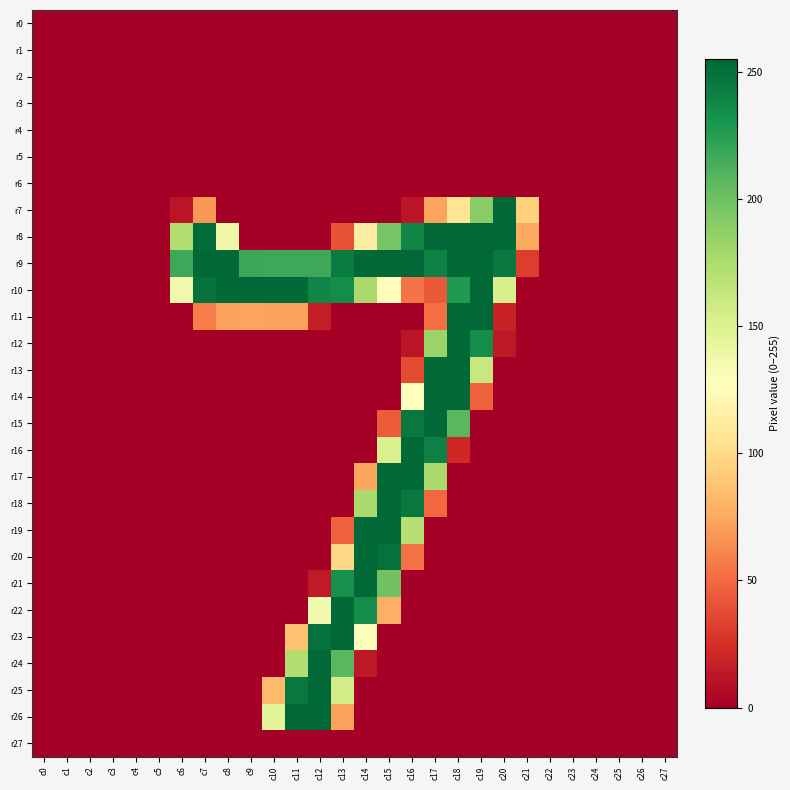

Reading left to right, list all the values displayed in this chart.

r0: c0=0	c1=0	c2=0	c3=0	c4=0	c5=0	c6=0	c7=0	c8=0	c9=0	c10=0	c11=0	c12=0	c13=0	c14=0	c15=0	c16=0	c17=0	c18=0	c19=0	c20=0	c21=0	c22=0	c23=0	c24=0	c25=0	c26=0	c27=0
r1: c0=0	c1=0	c2=0	c3=0	c4=0	c5=0	c6=0	c7=0	c8=0	c9=0	c10=0	c11=0	c12=0	c13=0	c14=0	c15=0	c16=0	c17=0	c18=0	c19=0	c20=0	c21=0	c22=0	c23=0	c24=0	c25=0	c26=0	c27=0
r2: c0=0	c1=0	c2=0	c3=0	c4=0	c5=0	c6=0	c7=0	c8=0	c9=0	c10=0	c11=0	c12=0	c13=0	c14=0	c15=0	c16=0	c17=0	c18=0	c19=0	c20=0	c21=0	c22=0	c23=0	c24=0	c25=0	c26=0	c27=0
r3: c0=0	c1=0	c2=0	c3=0	c4=0	c5=0	c6=0	c7=0	c8=0	c9=0	c10=0	c11=0	c12=0	c13=0	c14=0	c15=0	c16=0	c17=0	c18=0	c19=0	c20=0	c21=0	c22=0	c23=0	c24=0	c25=0	c26=0	c27=0
r4: c0=0	c1=0	c2=0	c3=0	c4=0	c5=0	c6=0	c7=0	c8=0	c9=0	c10=0	c11=0	c12=0	c13=0	c14=0	c15=0	c16=0	c17=0	c18=0	c19=0	c20=0	c21=0	c22=0	c23=0	c24=0	c25=0	c26=0	c27=0
r5: c0=0	c1=0	c2=0	c3=0	c4=0	c5=0	c6=0	c7=0	c8=0	c9=0	c10=0	c11=0	c12=0	c13=0	c14=0	c15=0	c16=0	c17=0	c18=0	c19=0	c20=0	c21=0	c22=0	c23=0	c24=0	c25=0	c26=0	c27=0
r6: c0=0	c1=0	c2=0	c3=0	c4=0	c5=0	c6=0	c7=0	c8=0	c9=0	c10=0	c11=0	c12=0	c13=0	c14=0	c15=0	c16=0	c17=0	c18=0	c19=0	c20=0	c21=0	c22=0	c23=0	c24=0	c25=0	c26=0	c27=0
r7: c0=0	c1=0	c2=0	c3=0	c4=0	c5=0	c6=11	c7=68	c8=0	c9=0	c10=0	c11=0	c12=0	c13=0	c14=0	c15=0	c16=11	c17=73	c18=106	c19=190	c20=254	c21=95	c22=0	c23=0	c24=0	c25=0	c26=0	c27=0
r8: c0=0	c1=0	c2=0	c3=0	c4=0	c5=0	c6=173	c7=252	c8=138	c9=0	c10=0	c11=0	c12=0	c13=40	c14=114	c15=197	c16=239	c17=254	c18=254	c19=254	c20=254	c21=75	c22=0	c23=0	c24=0	c25=0	c26=0	c27=0
r9: c0=0	c1=0	c2=0	c3=0	c4=0	c5=0	c6=218	c7=254	c8=254	c9=219	c10=218	c11=218	c12=218	c13=244	c14=254	c15=254	c16=254	c17=241	c18=254	c19=254	c20=246	c21=31	c22=0	c23=0	c24=0	c25=0	c26=0	c27=0
r10: c0=0	c1=0	c2=0	c3=0	c4=0	c5=0	c6=137	c7=250	c8=254	c9=254	c10=254	c11=254	c12=239	c13=235	c14=177	c15=126	c16=54	c17=43	c18=228	c19=254	c20=153	c21=0	c22=0	c23=0	c24=0	c25=0	c26=0	c27=0
r11: c0=0	c1=0	c2=0	c3=0	c4=0	c5=0	c6=0	c7=57	c8=72	c9=73	c10=72	c11=72	c12=16	c13=0	c14=0	c15=0	c16=0	c17=51	c18=254	c19=254	c20=18	c21=0	c22=0	c23=0	c24=0	c25=0	c26=0	c27=0
r12: c0=0	c1=0	c2=0	c3=0	c4=0	c5=0	c6=0	c7=0	c8=0	c9=0	c10=0	c11=0	c12=0	c13=0	c14=0	c15=0	c16=11	c17=183	c18=254	c19=235	c20=13	c21=0	c22=0	c23=0	c24=0	c25=0	c26=0	c27=0
r13: c0=0	c1=0	c2=0	c3=0	c4=0	c5=0	c6=0	c7=0	c8=0	c9=0	c10=0	c11=0	c12=0	c13=0	c14=0	c15=0	c16=37	c17=254	c18=254	c19=162	c20=0	c21=0	c22=0	c23=0	c24=0	c25=0	c26=0	c27=0
r14: c0=0	c1=0	c2=0	c3=0	c4=0	c5=0	c6=0	c7=0	c8=0	c9=0	c10=0	c11=0	c12=0	c13=0	c14=0	c15=0	c16=128	c17=254	c18=254	c19=46	c20=0	c21=0	c22=0	c23=0	c24=0	c25=0	c26=0	c27=0
r15: c0=0	c1=0	c2=0	c3=0	c4=0	c5=0	c6=0	c7=0	c8=0	c9=0	c10=0	c11=0	c12=0	c13=0	c14=0	c15=44	c16=246	c17=254	c18=208	c19=0	c20=0	c21=0	c22=0	c23=0	c24=0	c25=0	c26=0	c27=0
r16: c0=0	c1=0	c2=0	c3=0	c4=0	c5=0	c6=0	c7=0	c8=0	c9=0	c10=0	c11=0	c12=0	c13=0	c14=0	c15=152	c16=254	c17=241	c18=21	c19=0	c20=0	c21=0	c22=0	c23=0	c24=0	c25=0	c26=0	c27=0
r17: c0=0	c1=0	c2=0	c3=0	c4=0	c5=0	c6=0	c7=0	c8=0	c9=0	c10=0	c11=0	c12=0	c13=0	c14=74	c15=254	c16=254	c17=177	c18=0	c19=0	c20=0	c21=0	c22=0	c23=0	c24=0	c25=0	c26=0	c27=0
r18: c0=0	c1=0	c2=0	c3=0	c4=0	c5=0	c6=0	c7=0	c8=0	c9=0	c10=0	c11=0	c12=0	c13=0	c14=177	c15=254	c16=246	c17=49	c18=0	c19=0	c20=0	c21=0	c22=0	c23=0	c24=0	c25=0	c26=0	c27=0
r19: c0=0	c1=0	c2=0	c3=0	c4=0	c5=0	c6=0	c7=0	c8=0	c9=0	c10=0	c11=0	c12=0	c13=46	c14=254	c15=254	c16=171	c17=0	c18=0	c19=0	c20=0	c21=0	c22=0	c23=0	c24=0	c25=0	c26=0	c27=0
r20: c0=0	c1=0	c2=0	c3=0	c4=0	c5=0	c6=0	c7=0	c8=0	c9=0	c10=0	c11=0	c12=0	c13=98	c14=255	c15=250	c16=53	c17=0	c18=0	c19=0	c20=0	c21=0	c22=0	c23=0	c24=0	c25=0	c26=0	c27=0
r21: c0=0	c1=0	c2=0	c3=0	c4=0	c5=0	c6=0	c7=0	c8=0	c9=0	c10=0	c11=0	c12=14	c13=233	c14=254	c15=199	c16=0	c17=0	c18=0	c19=0	c20=0	c21=0	c22=0	c23=0	c24=0	c25=0	c26=0	c27=0
r22: c0=0	c1=0	c2=0	c3=0	c4=0	c5=0	c6=0	c7=0	c8=0	c9=0	c10=0	c11=0	c12=135	c13=254	c14=235	c15=78	c16=0	c17=0	c18=0	c19=0	c20=0	c21=0	c22=0	c23=0	c24=0	c25=0	c26=0	c27=0
r23: c0=0	c1=0	c2=0	c3=0	c4=0	c5=0	c6=0	c7=0	c8=0	c9=0	c10=0	c11=87	c12=250	c13=254	c14=129	c15=0	c16=0	c17=0	c18=0	c19=0	c20=0	c21=0	c22=0	c23=0	c24=0	c25=0	c26=0	c27=0
r24: c0=0	c1=0	c2=0	c3=0	c4=0	c5=0	c6=0	c7=0	c8=0	c9=0	c10=0	c11=173	c12=254	c13=208	c14=13	c15=0	c16=0	c17=0	c18=0	c19=0	c20=0	c21=0	c22=0	c23=0	c24=0	c25=0	c26=0	c27=0
r25: c0=0	c1=0	c2=0	c3=0	c4=0	c5=0	c6=0	c7=0	c8=0	c9=0	c10=83	c11=246	c12=254	c13=156	c14=0	c15=0	c16=0	c17=0	c18=0	c19=0	c20=0	c21=0	c22=0	c23=0	c24=0	c25=0	c26=0	c27=0
r26: c0=0	c1=0	c2=0	c3=0	c4=0	c5=0	c6=0	c7=0	c8=0	c9=0	c10=145	c11=254	c12=254	c13=72	c14=0	c15=0	c16=0	c17=0	c18=0	c19=0	c20=0	c21=0	c22=0	c23=0	c24=0	c25=0	c26=0	c27=0
r27: c0=0	c1=0	c2=0	c3=0	c4=0	c5=0	c6=0	c7=0	c8=0	c9=0	c10=0	c11=0	c12=0	c13=0	c14=0	c15=0	c16=0	c17=0	c18=0	c19=0	c20=0	c21=0	c22=0	c23=0	c24=0	c25=0	c26=0	c27=0